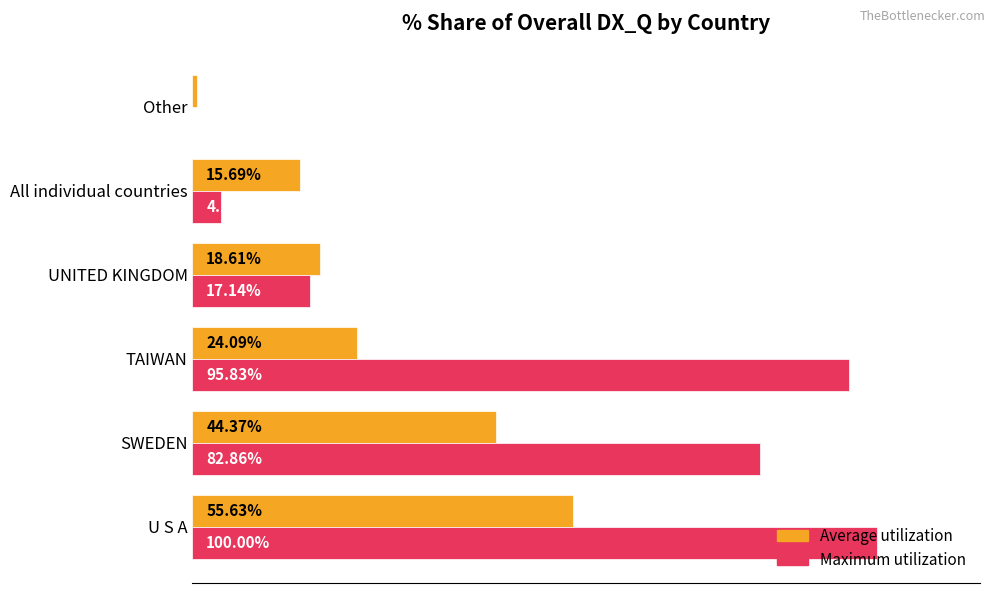

Which series has the largest total across all categories?

Maximum utilization